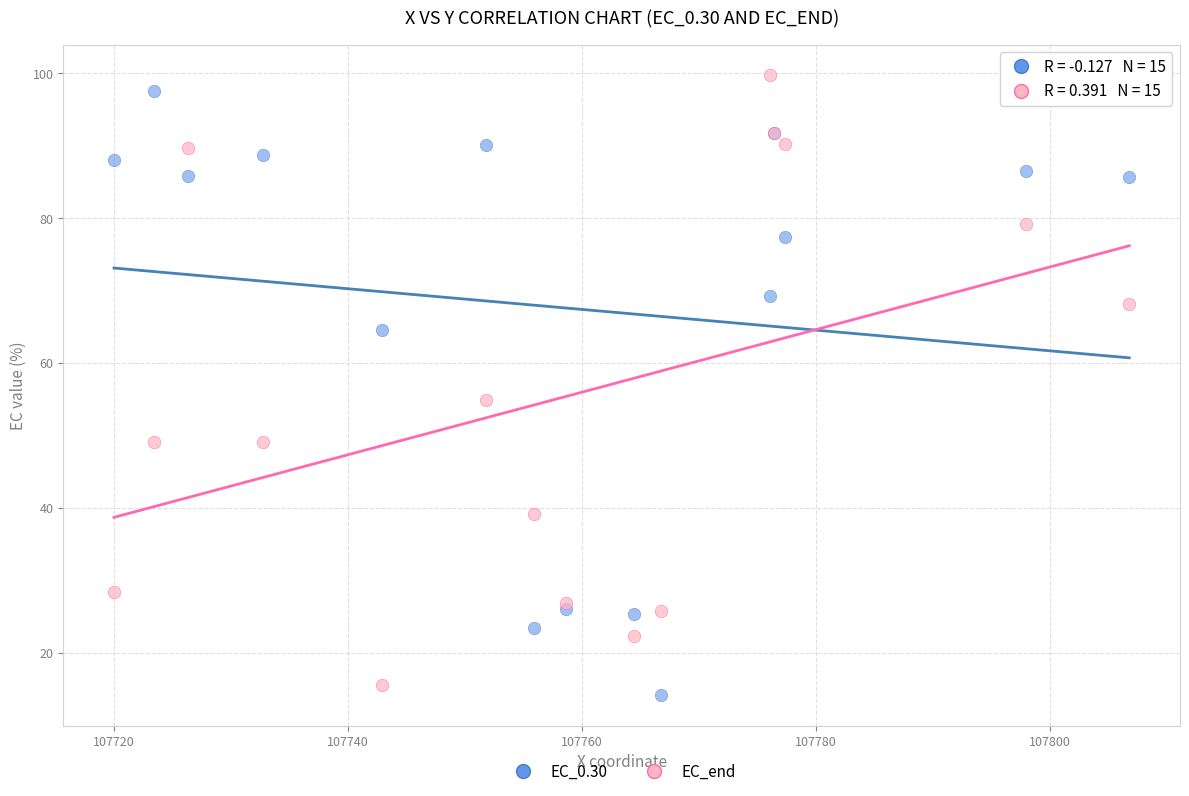

Which series reaches the minimum Y coordinate?

EC_0.30